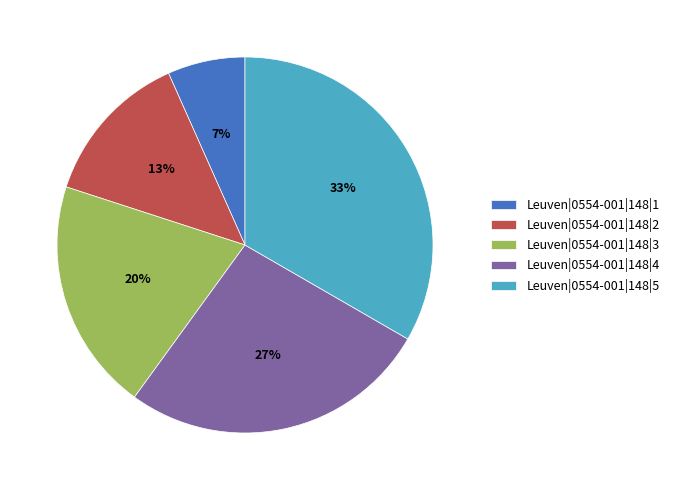

To the nearest percent, what is the average slice percentage?

20%